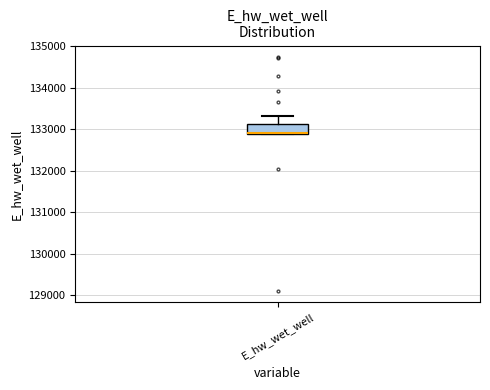

Transcribe this box plot: give where the median line is, the range the box spans, and where the two whiskers end, as read against the y-axis. The values are not printed on the chart, so give them approximately, as read against the axis.

median 132900 (drawn on the box's lower edge), box 132900 to 133100, whiskers 132900 to 133300